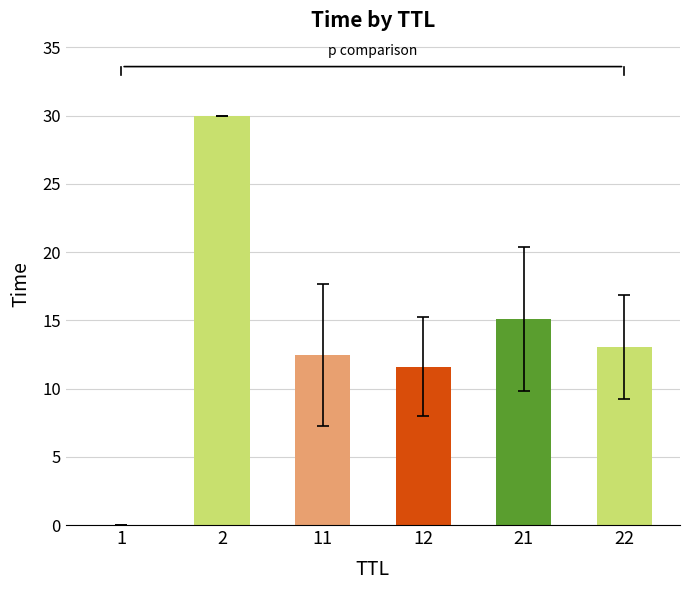

What is the sum of all values?

82.2